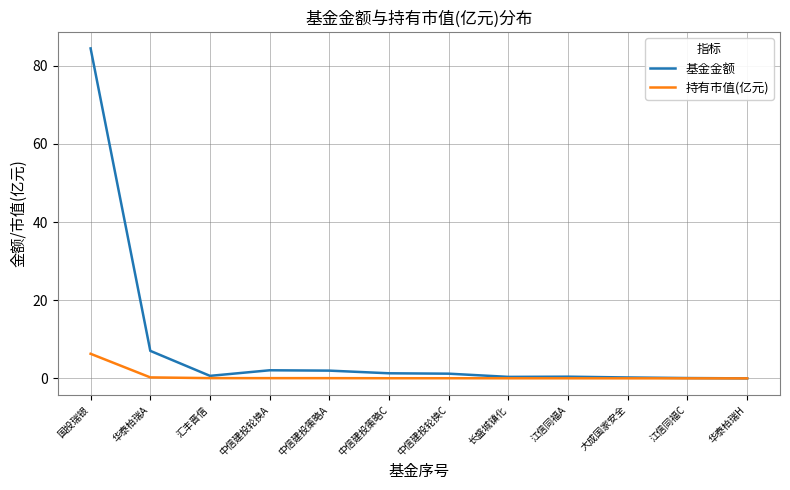

Which series has the widest spread of values?

基金金额